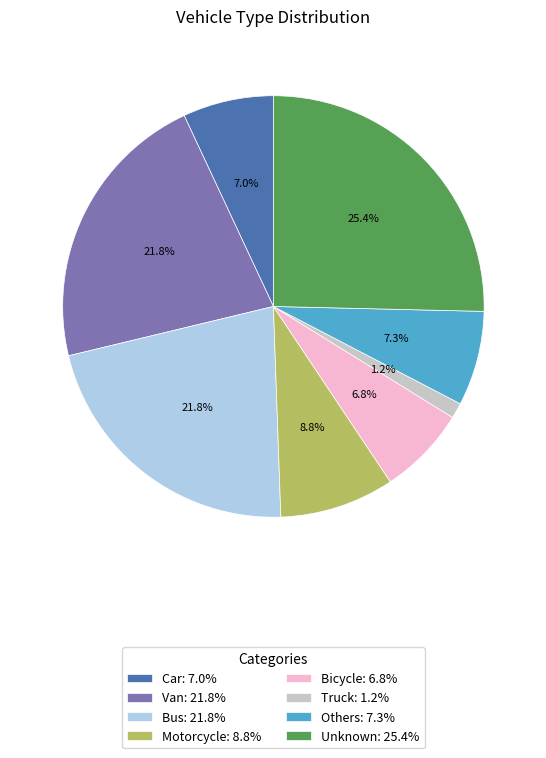

Which has a higher value, Van or Others?

Van